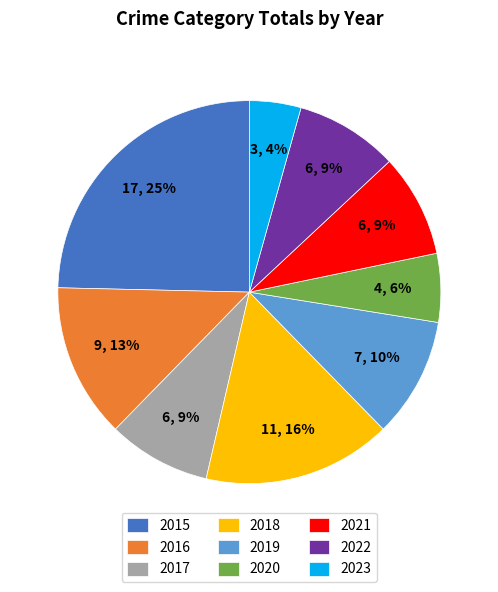

Which has a higher value, 2015 or 2016?

2015